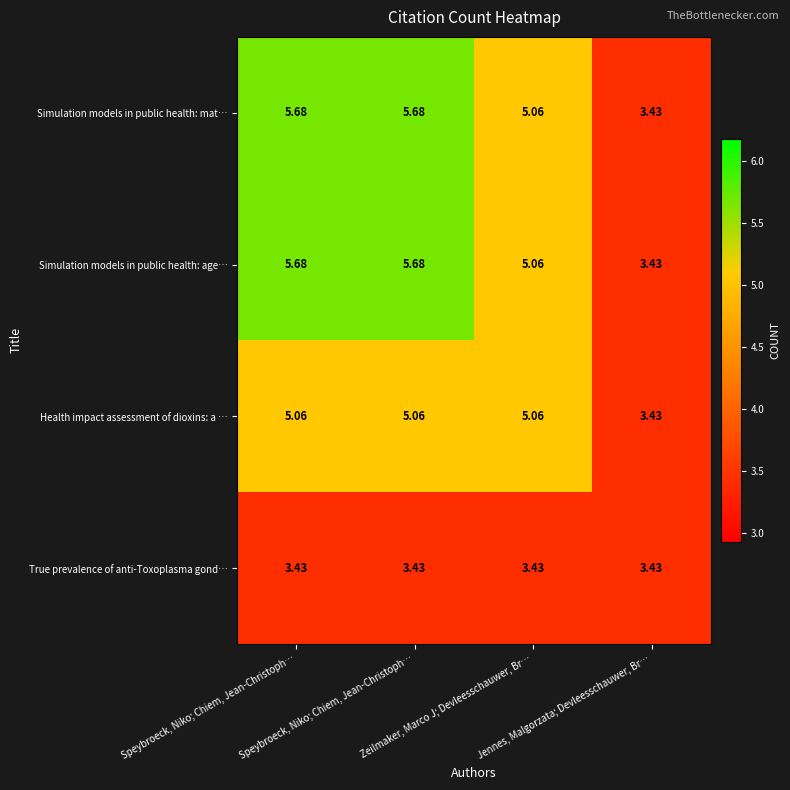

How many distinct data groups are displayed?

4